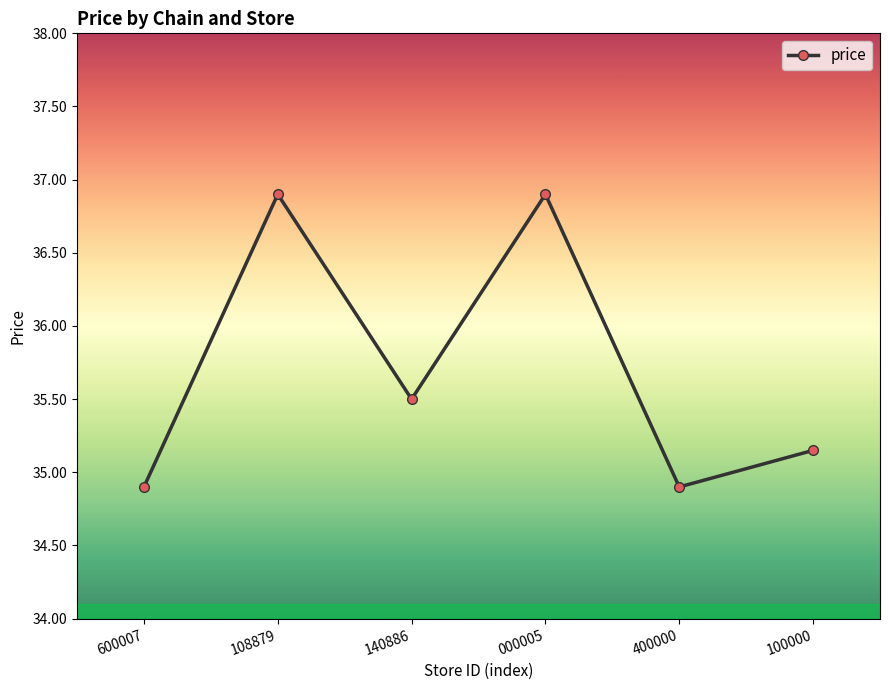

Which has a higher value, 140886 or 000005?

000005